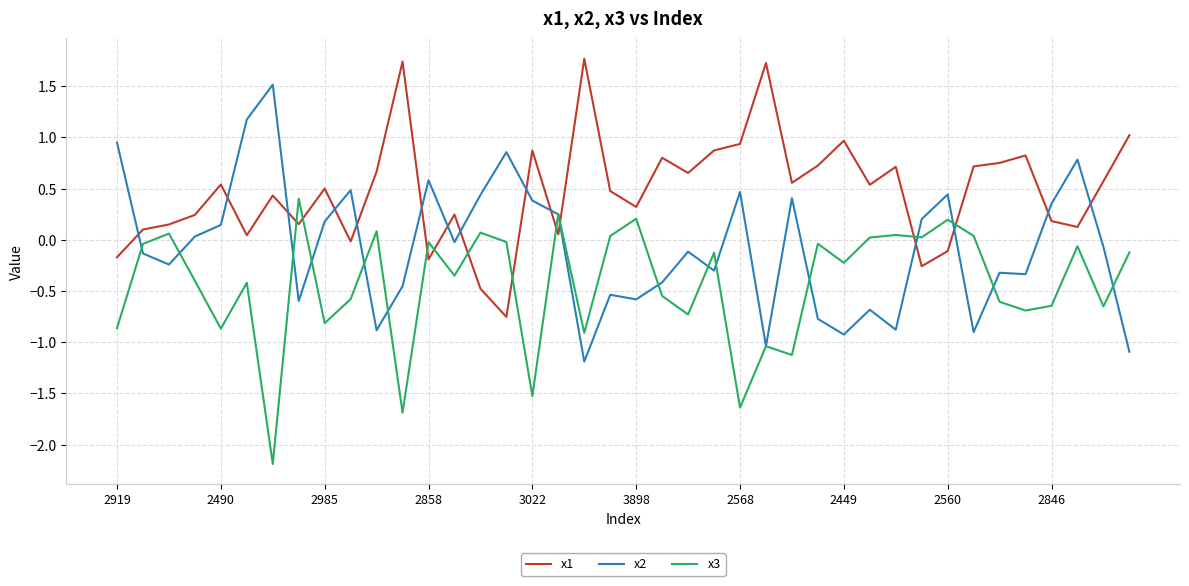

What is the lowest value of the x3 series?

-2.2